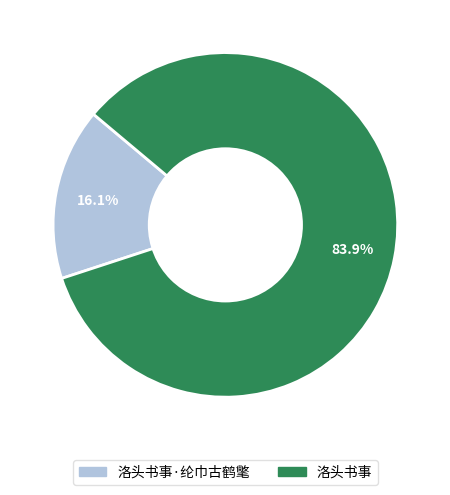

Is there any slice that represents more than half of the pie?

Yes